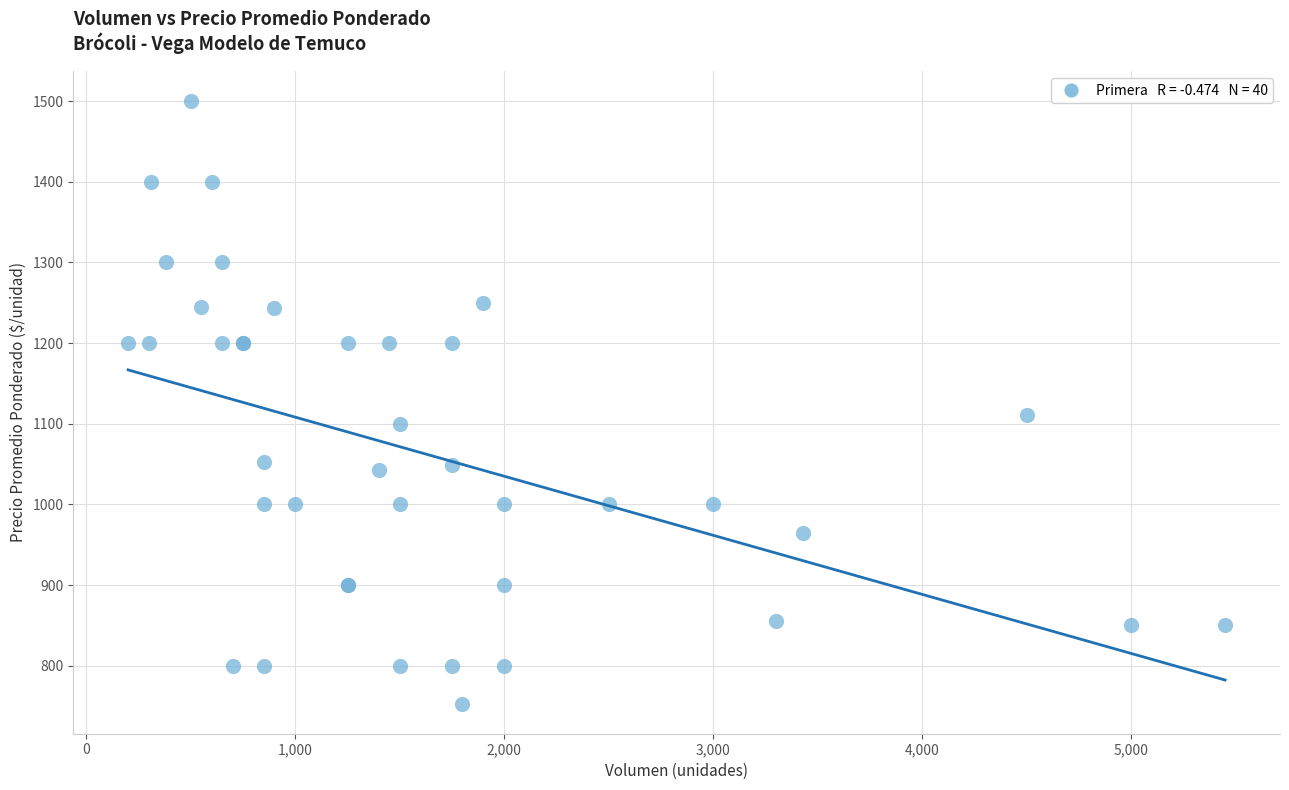

What Y value in the scatter plot is closest to 1126?

1111